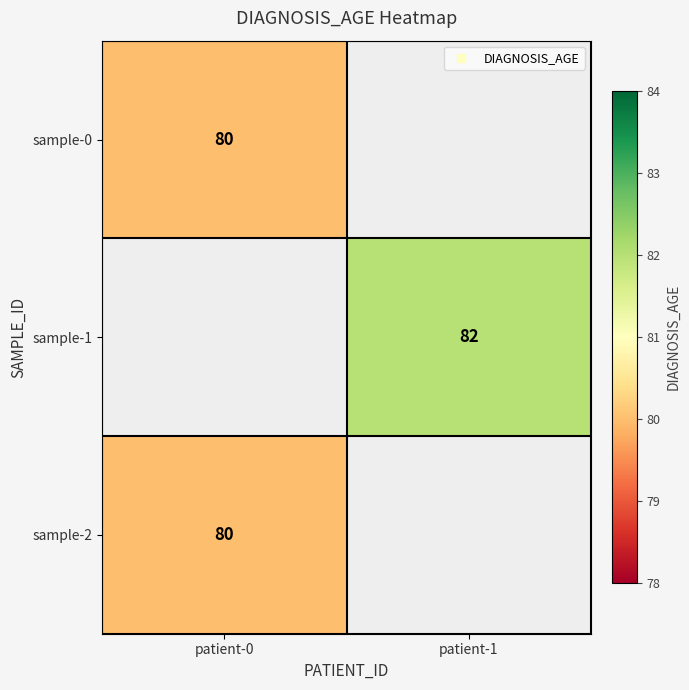

Rank the categories by sample-2 value from lowest to highest.

patient-0, patient-1